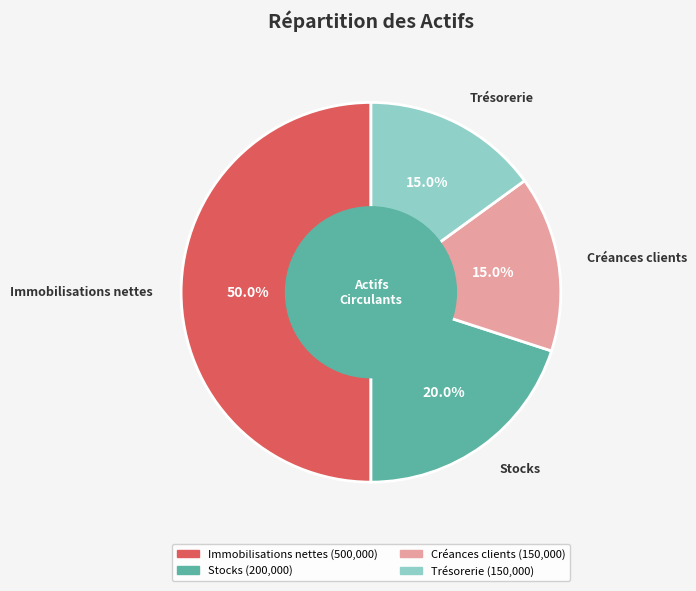

To the nearest percent, what is the difference between the Créances clients and Stocks slice percentages?

5%